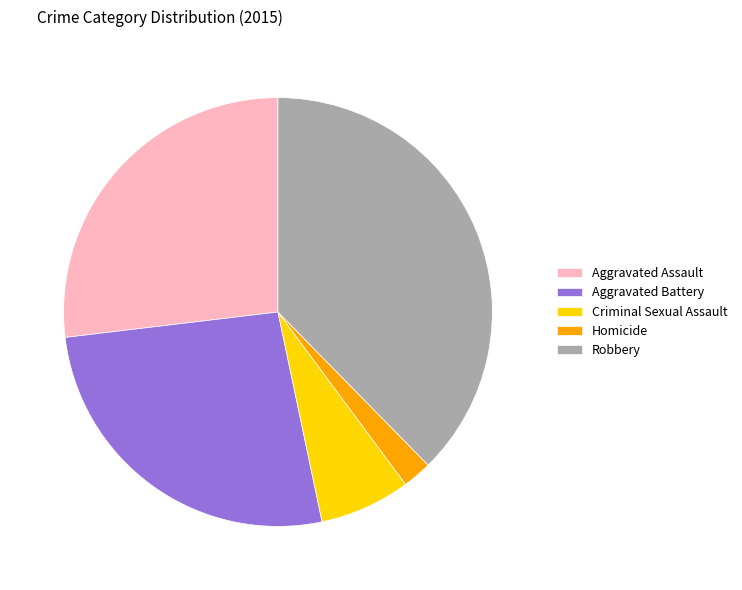

Which slice is the largest?

Robbery